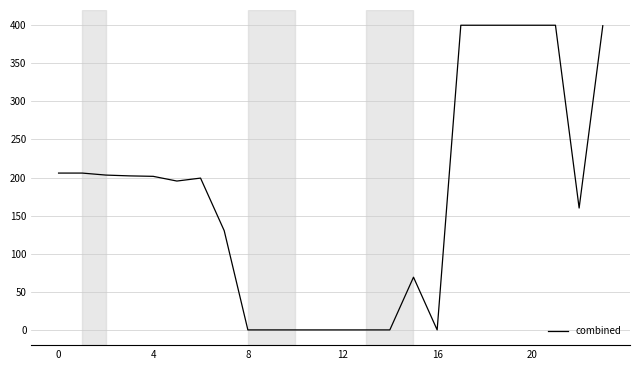

What is the greatest value displayed?

400.0